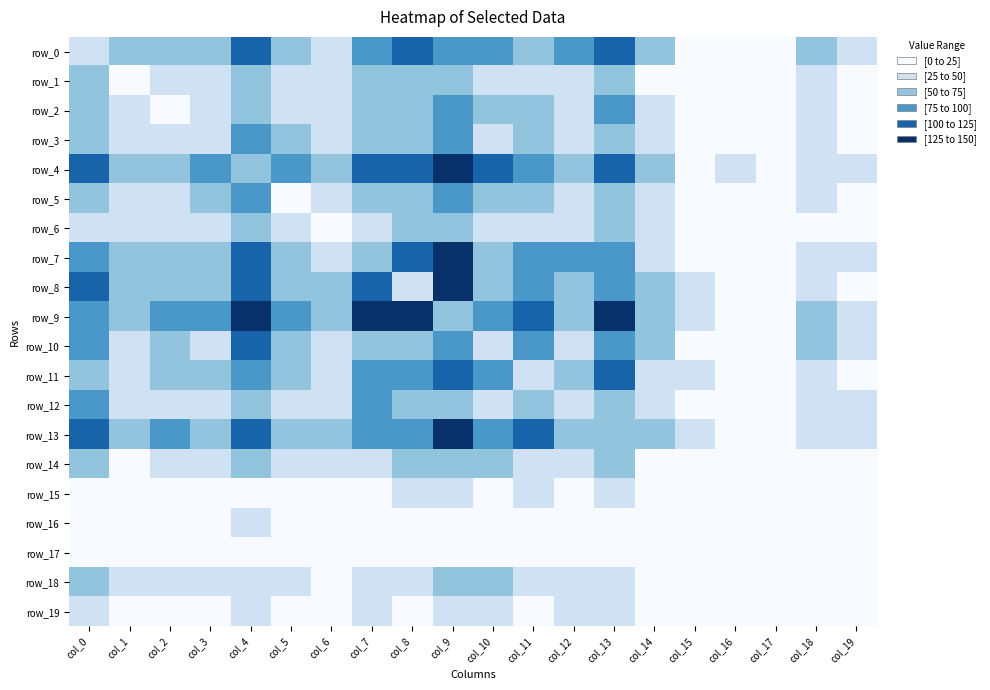

What is the greatest value displayed?

150